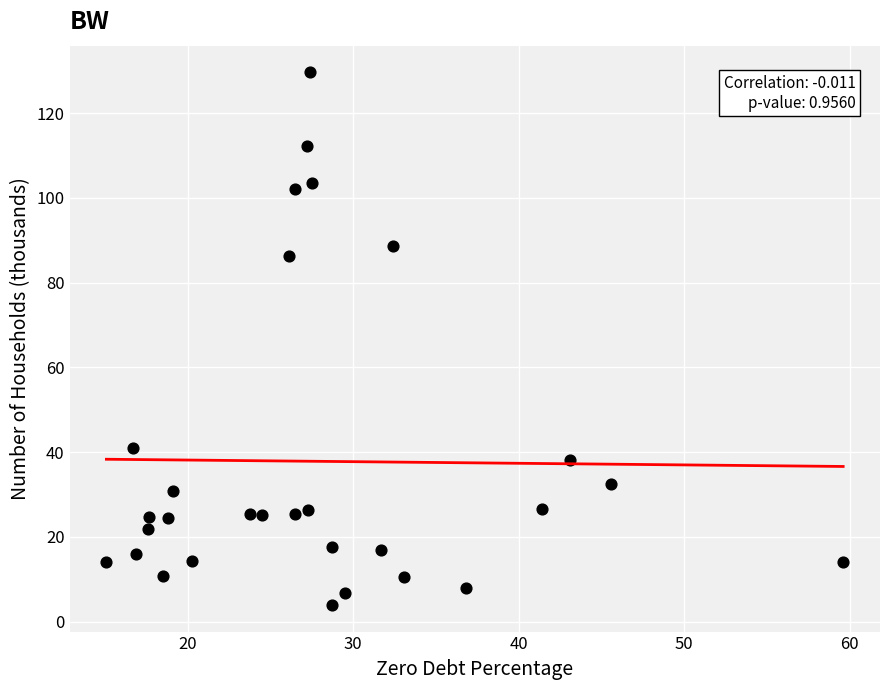

What Y value in the scatter plot is closest to 66?

86.2